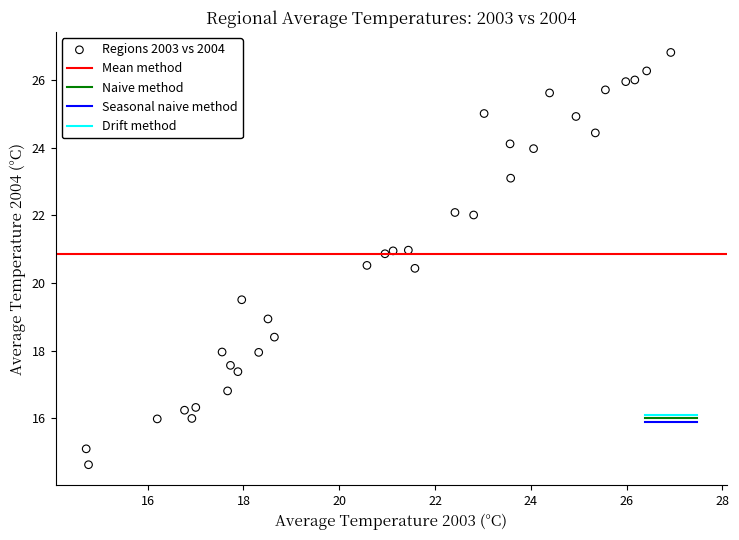

What is the range of X values (max minus min)?

12.2